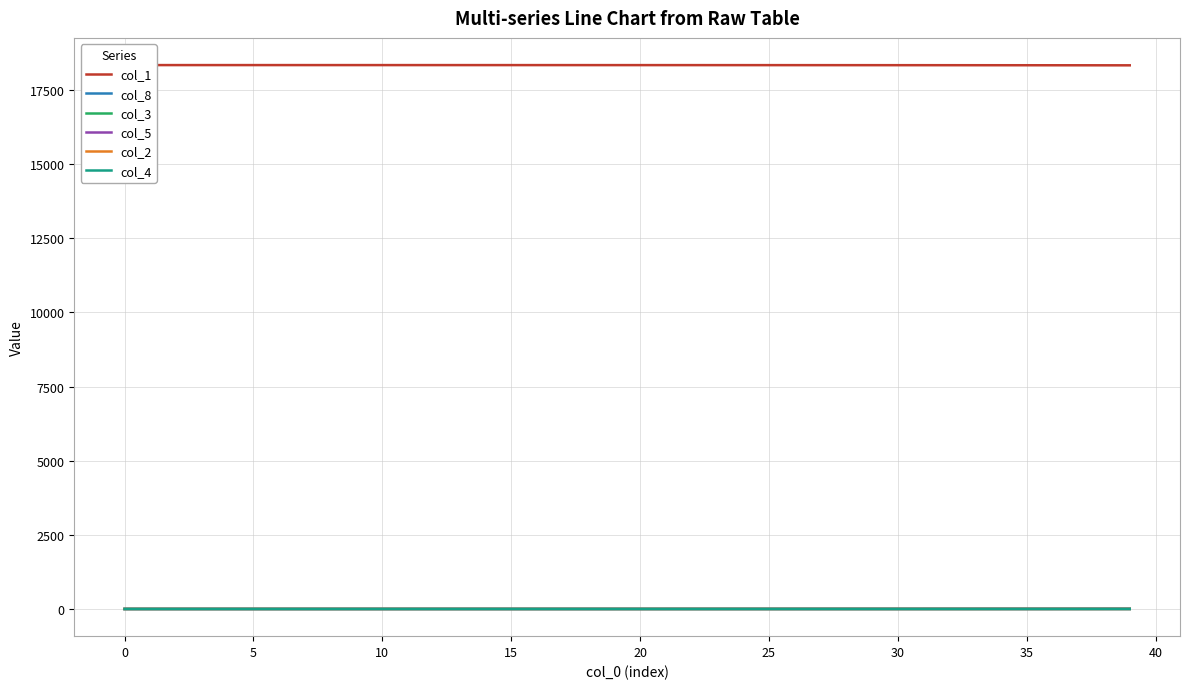

True or false: col_5 and col_1 cross at least once.

False